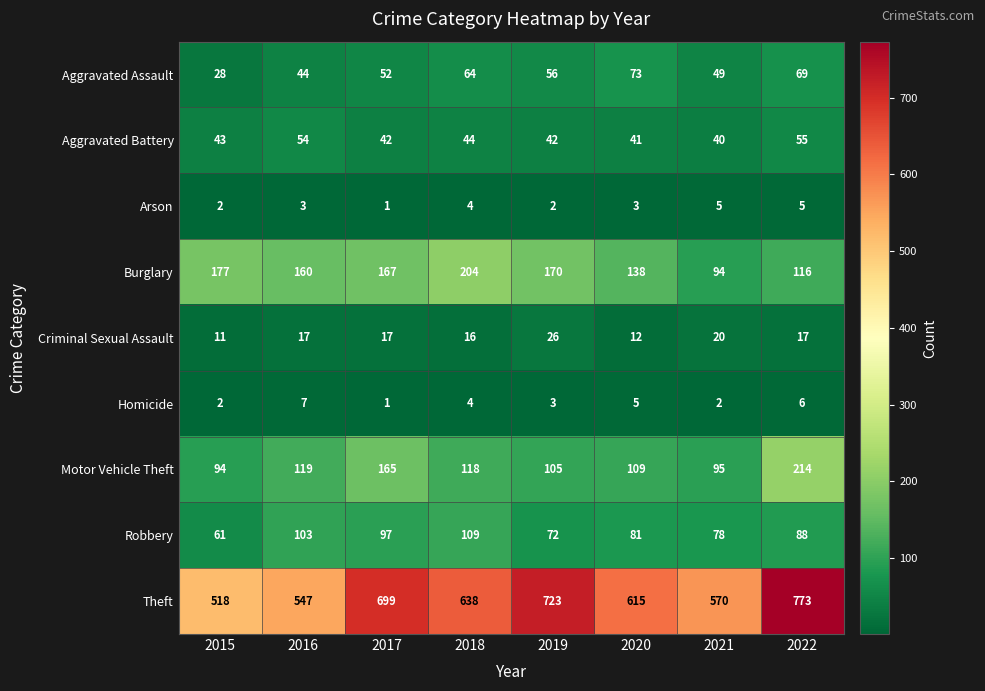

Count the Homicide values in the range 2 to 6.

6